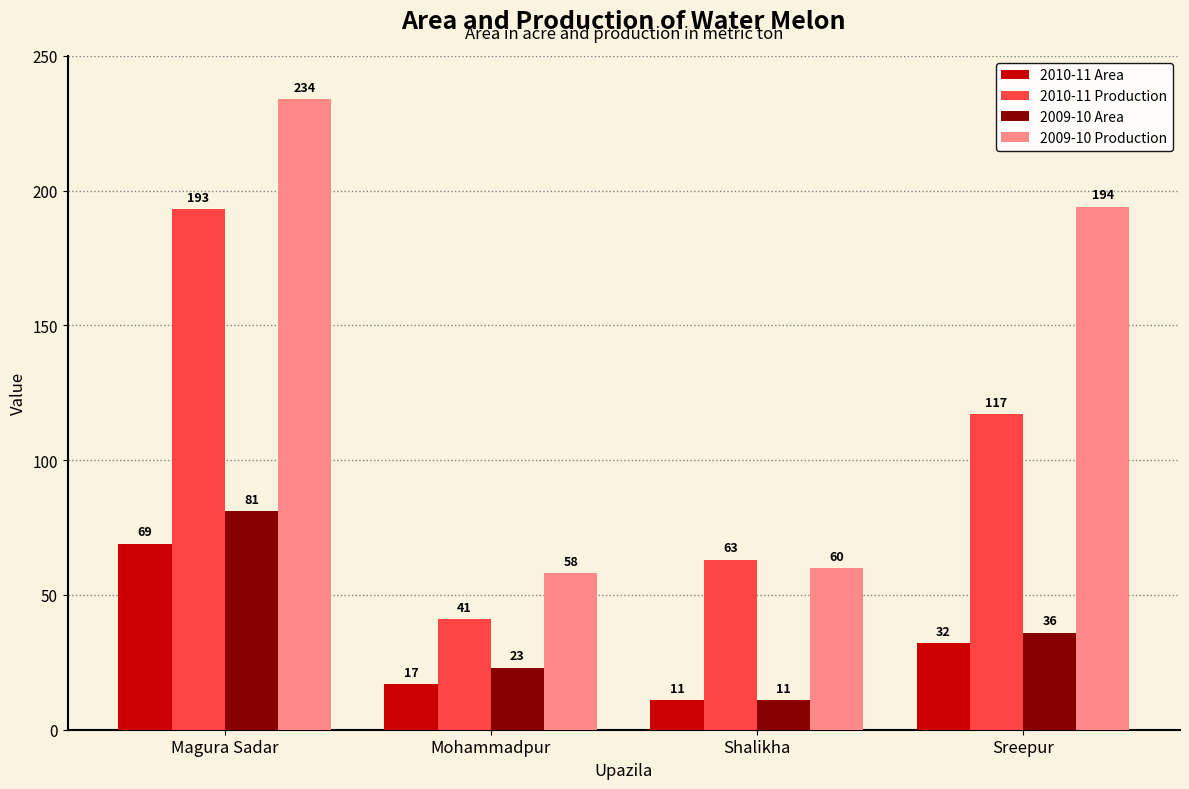

True or false: 2010-11 Area has a value of 9 at Mohammadpur.

False